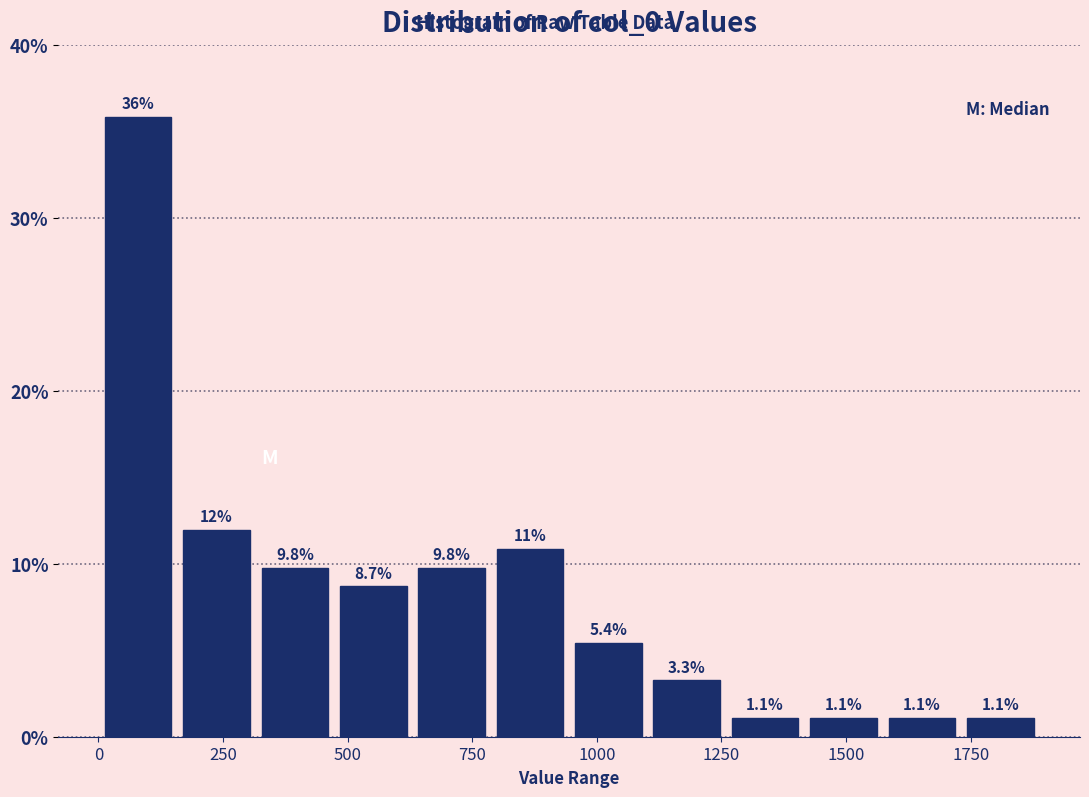

Around what value on the x-axis is the tallest bar? Give the approximate position of its centre, as read against the axis.

100